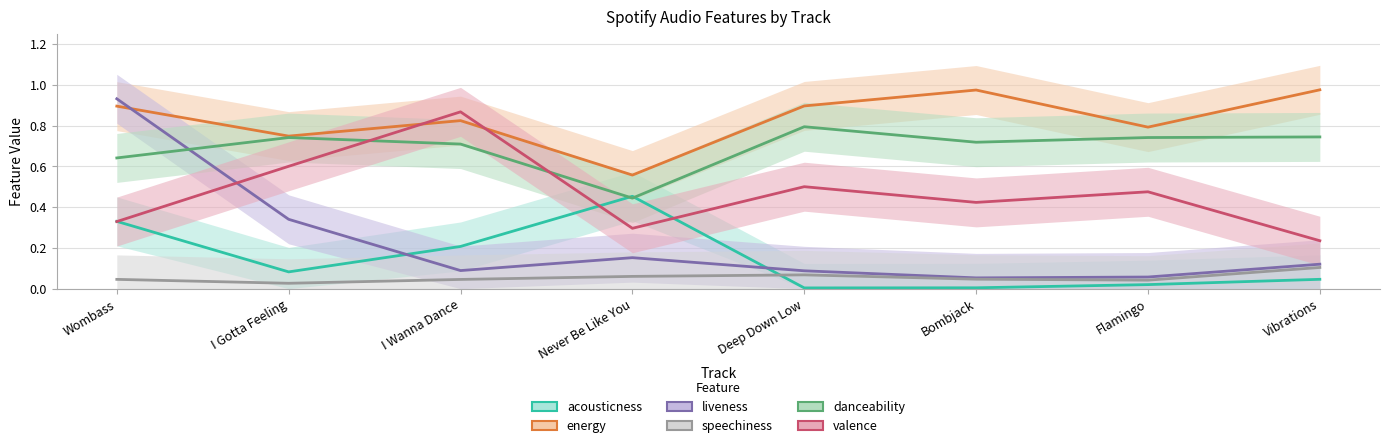

What are all the series names shown in the legend?

acousticness, energy, liveness, speechiness, danceability, valence